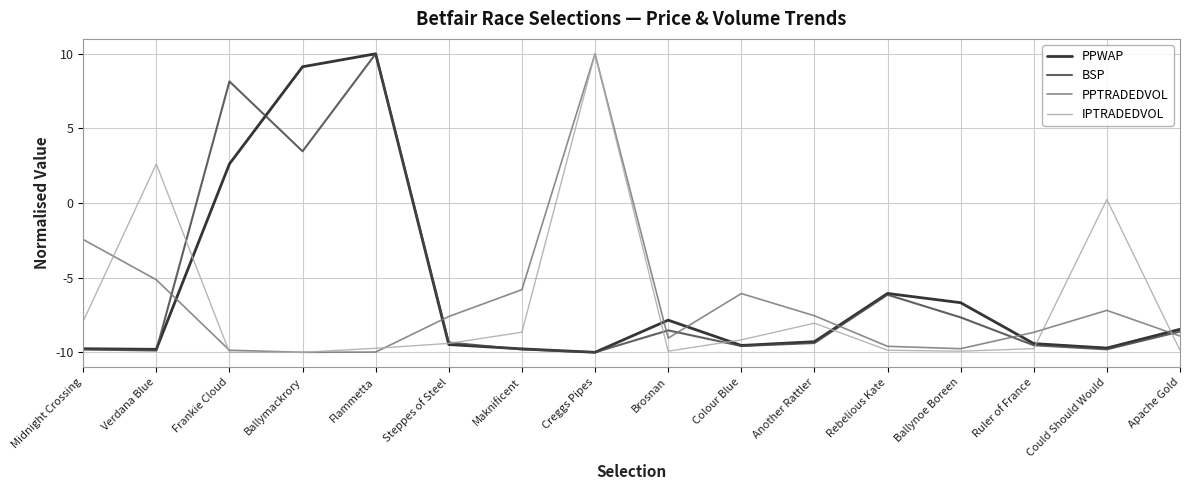

What is the highest value of the IPTRADEDVOL series?

10.0